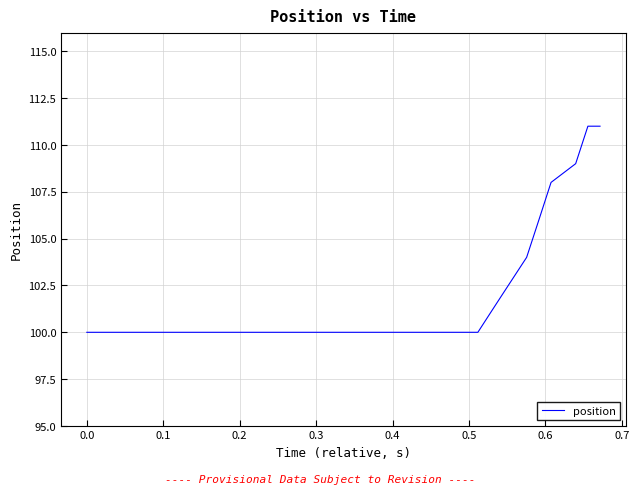

What is the difference between the maximum and minimum values?

11